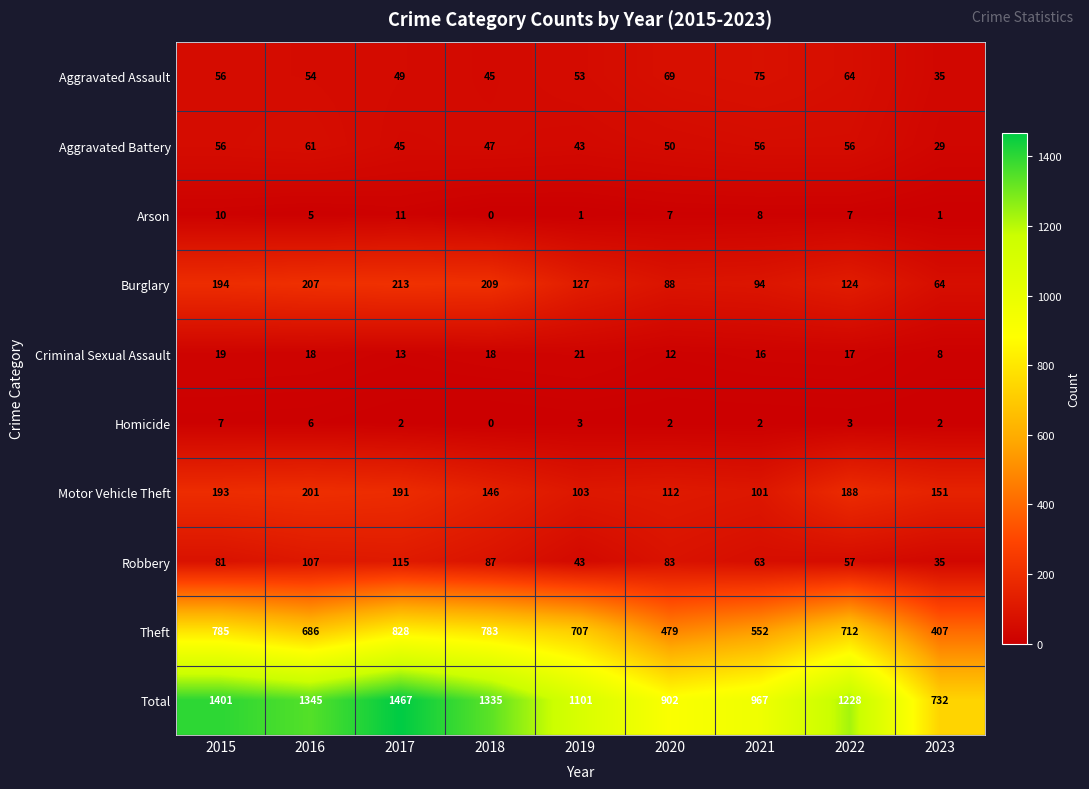

Which series has the largest total across all categories?

Total